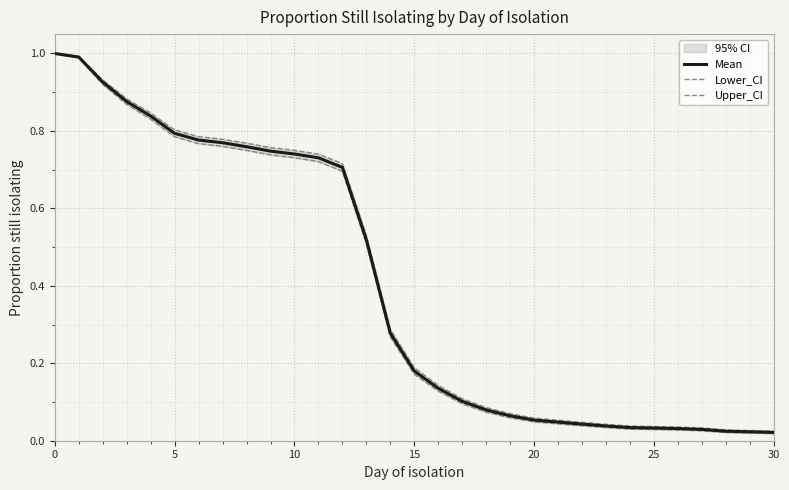

True or false: Mean and Upper_CI intersect in this chart.

False